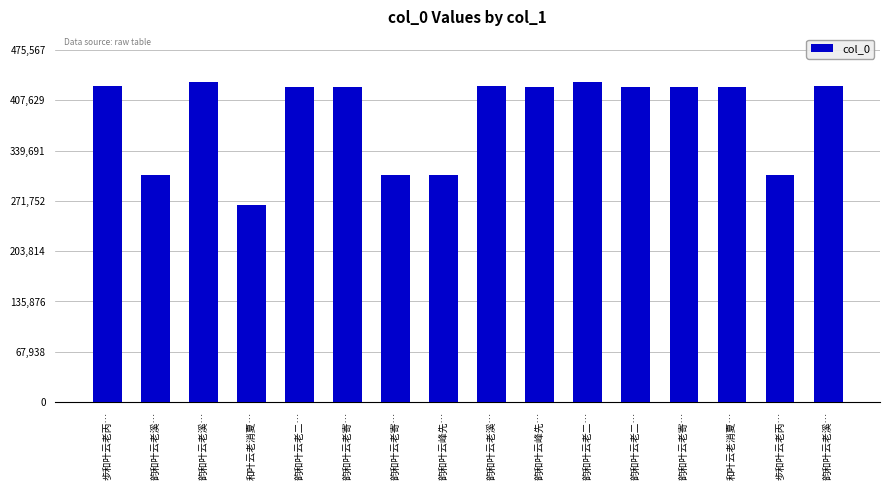

What is the label of the 11th bar from the left?

韵和叶云老二…